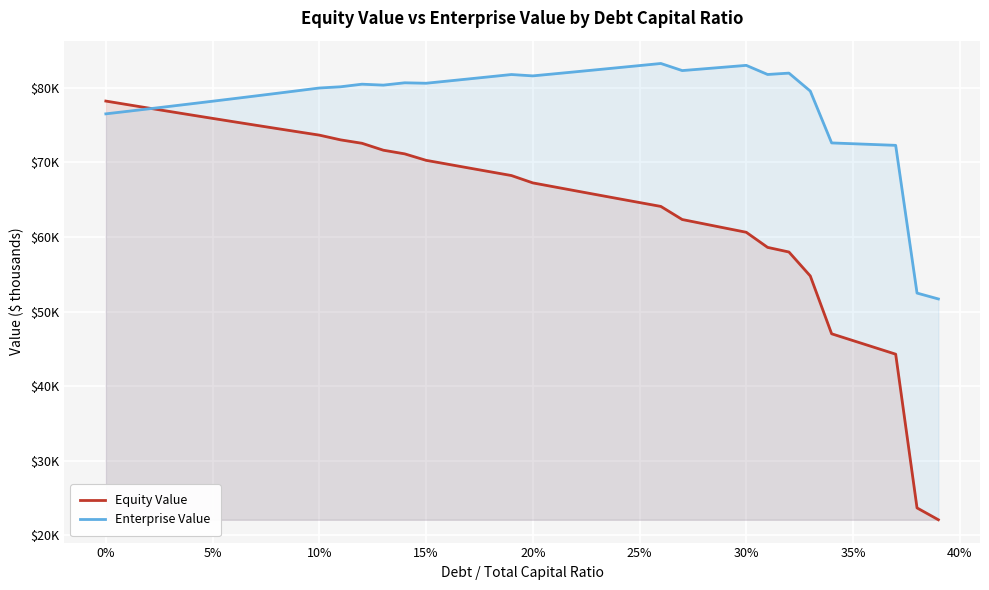

In Enterprise Value, how many points are lower than both neighbors (excluding endpoints)?

5